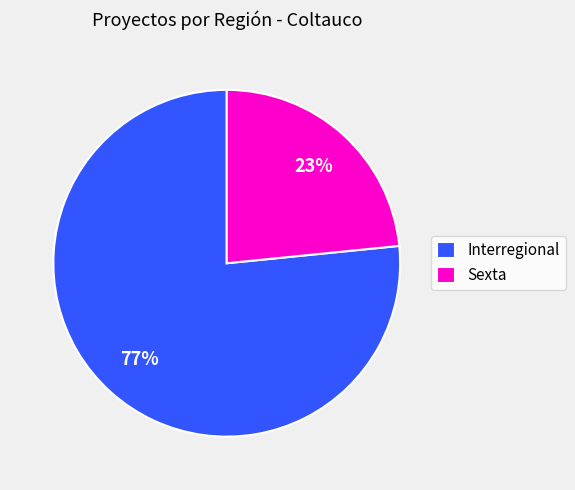

How many slices are in this pie chart?

2